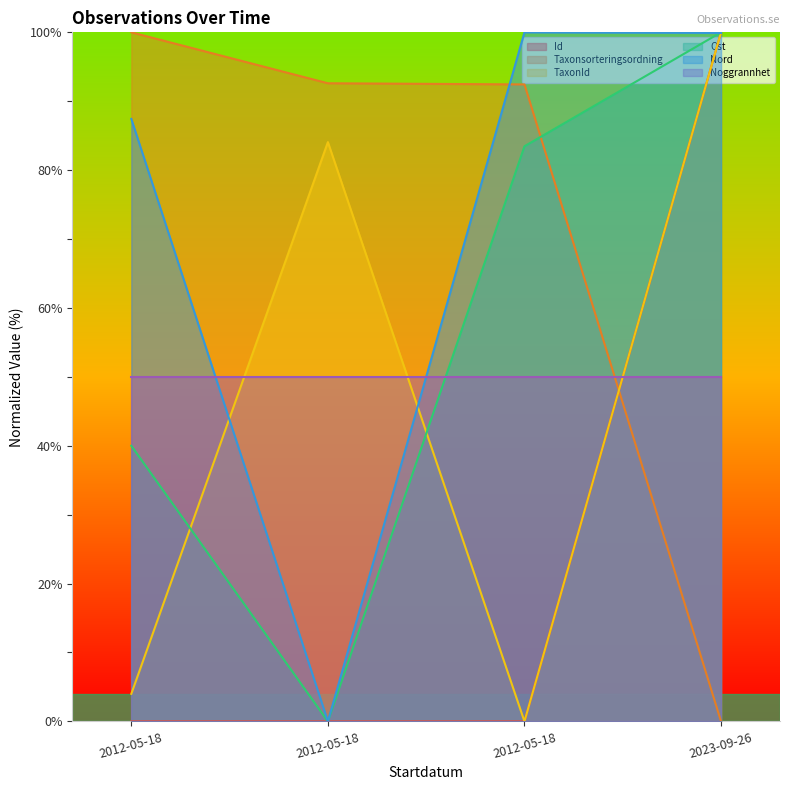

What is the label of the 3rd point from the right?

2012-05-18